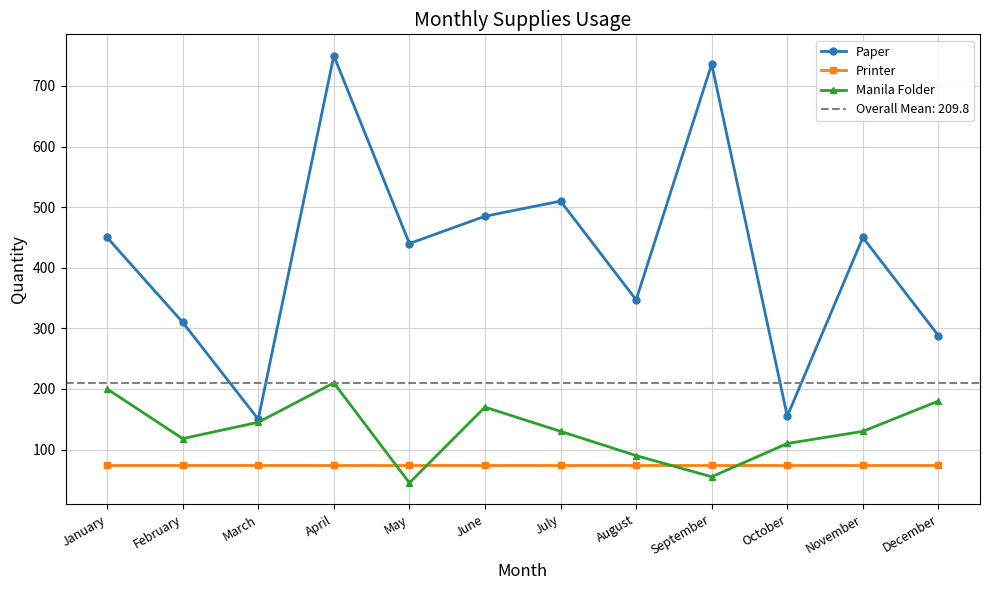

Which series has the widest spread of values?

Paper